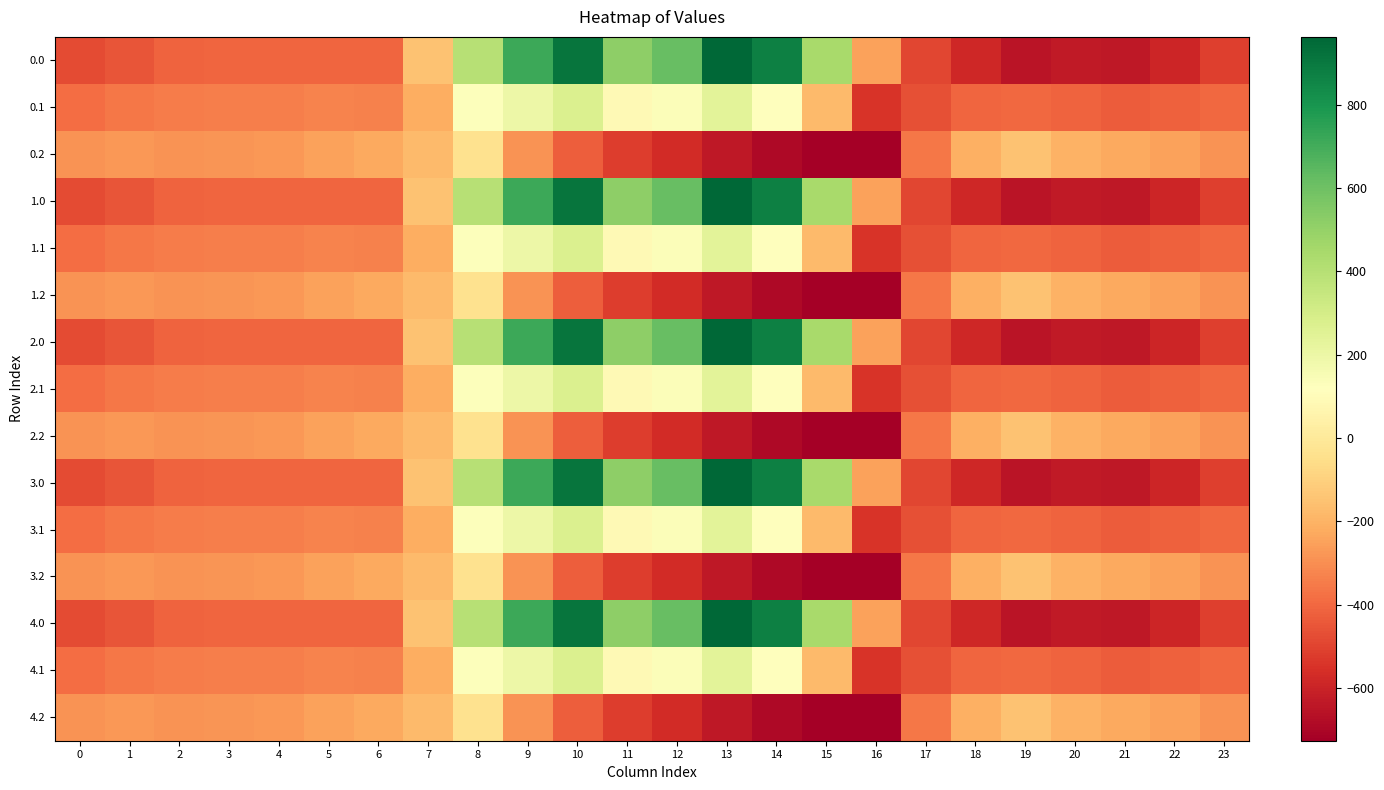

What is the difference between the highest and lowest values at 19?

498.3